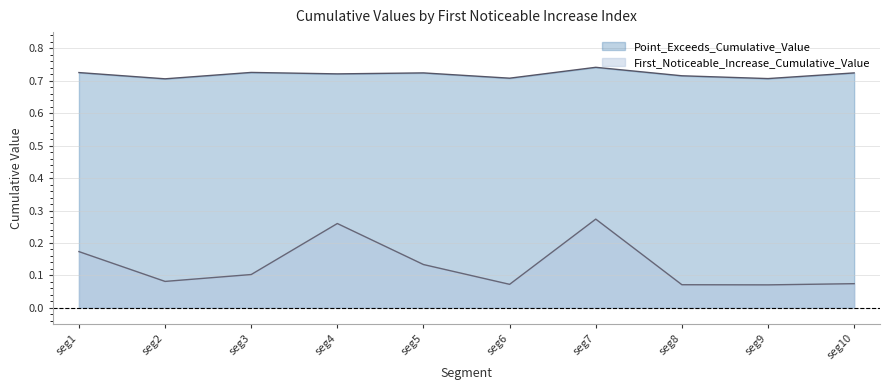

The value of First_Noticeable_Increase_Cumulative_Value at seg3 is 0.1. True or false?

True